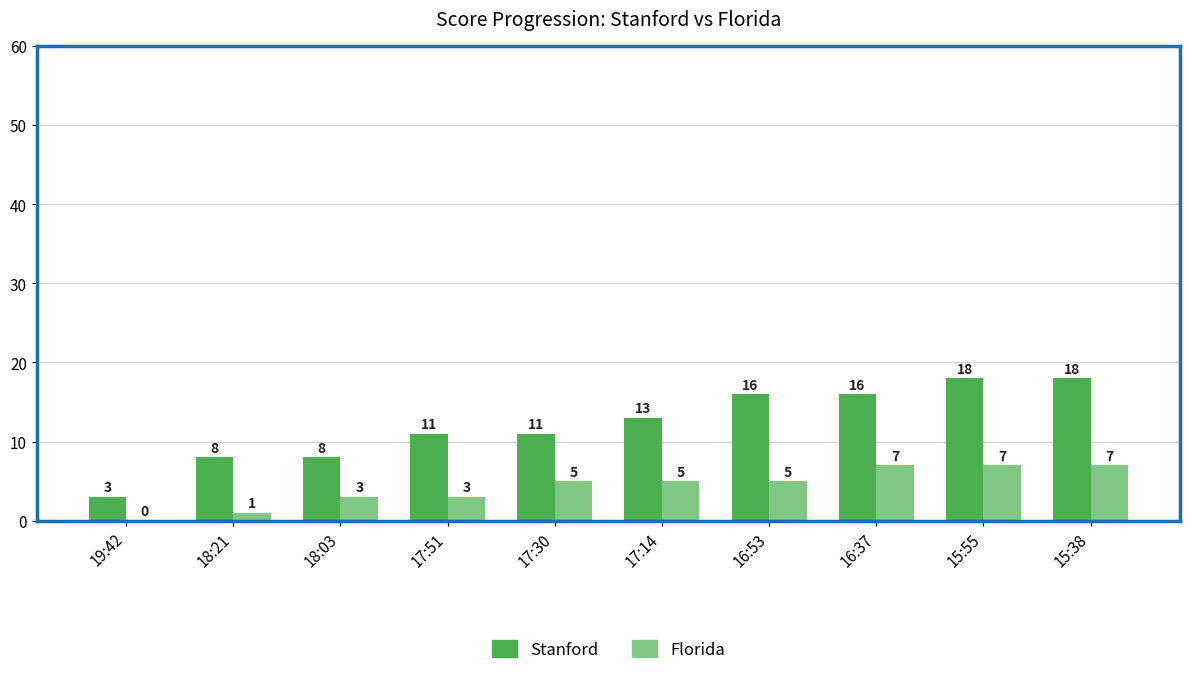

Between 19:42 and 15:38, which series saw the biggest shift?

Stanford